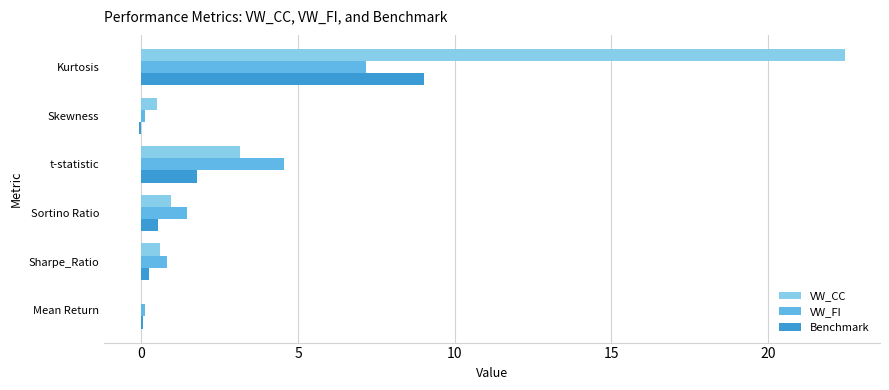

Which series has the largest total across all categories?

VW_CC